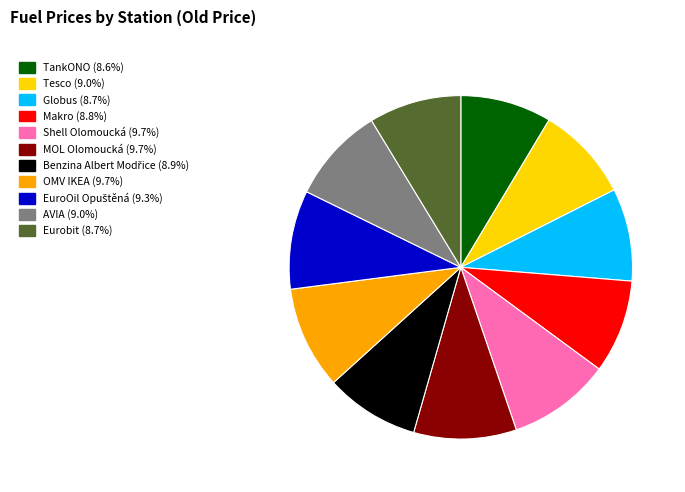

Does Makro account for over 50% of the chart?

No